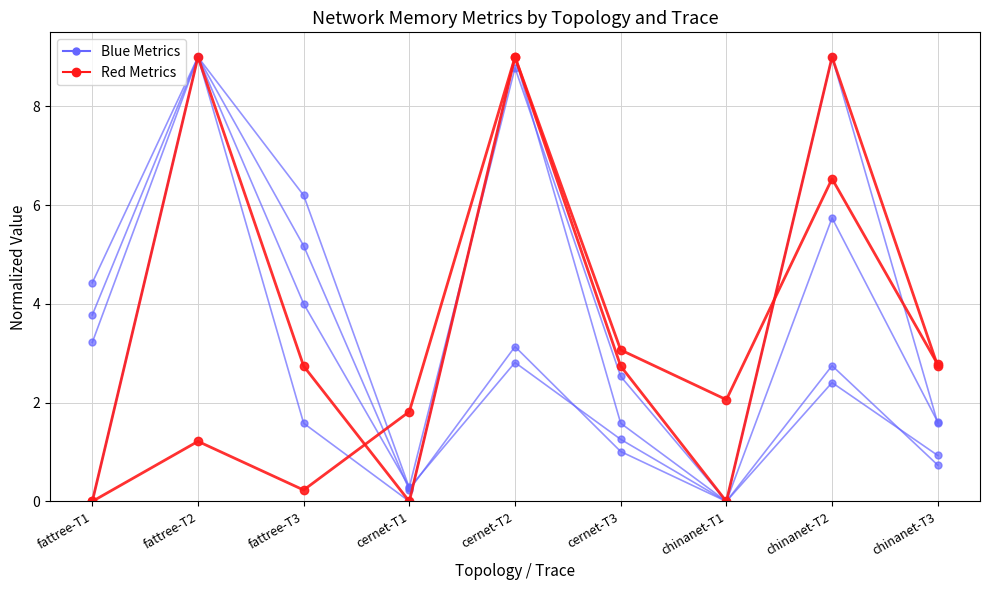

Is it true that Red Metrics equals -5.3 at fattree-T1?

False